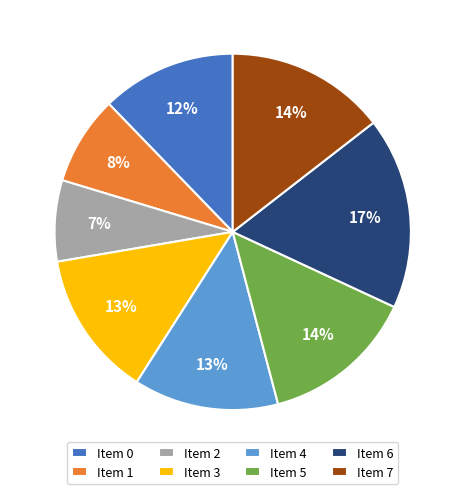

To the nearest percent, what percentage of the pie is Item 2?

7%